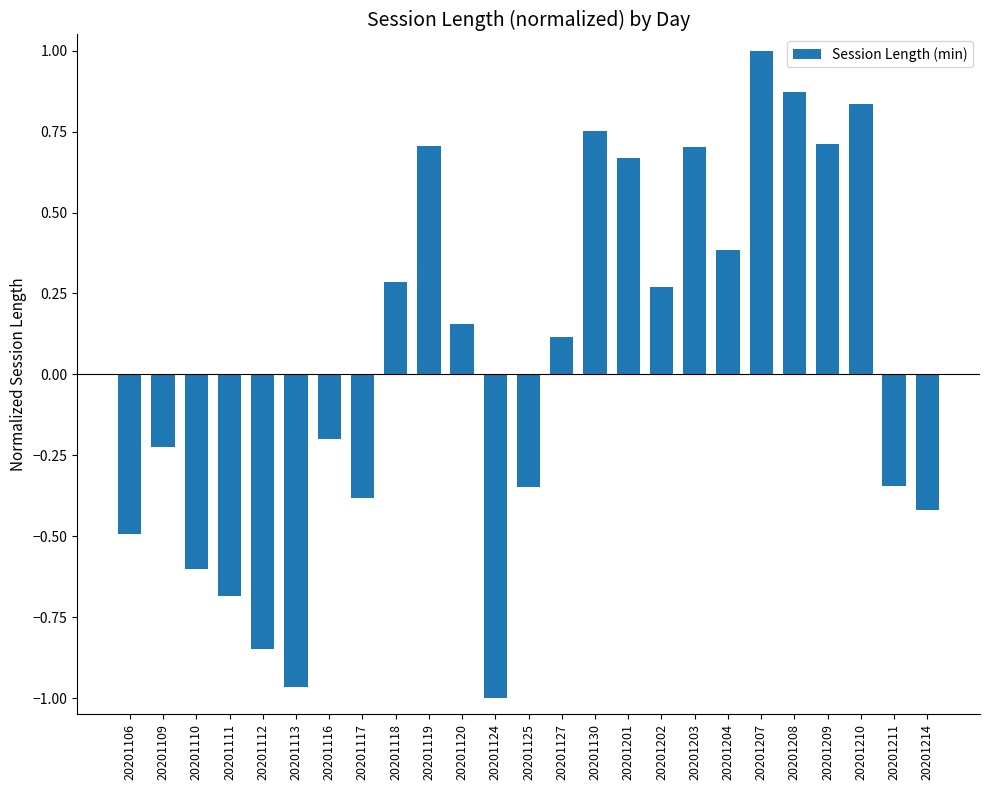

How many data points are less than 0?

12